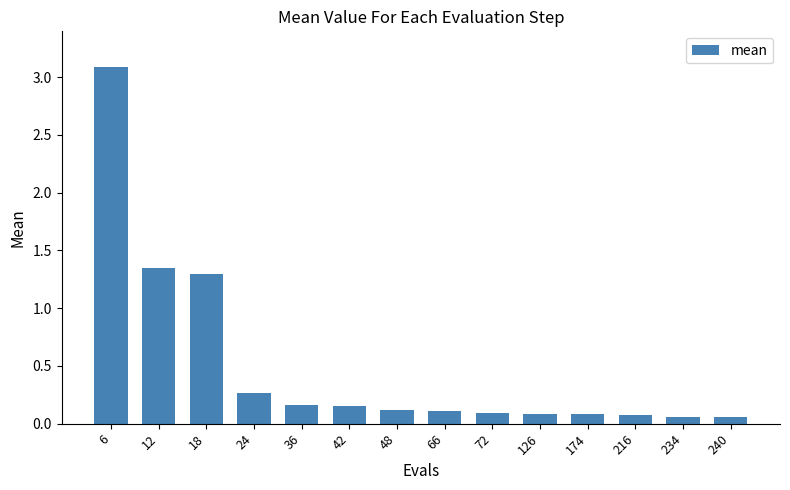

At which label is the value closest to 1?

18